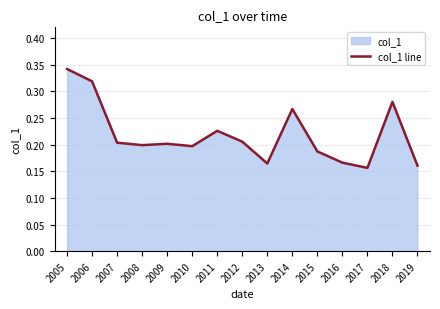

What is the value of the 7th point from the left?

0.2